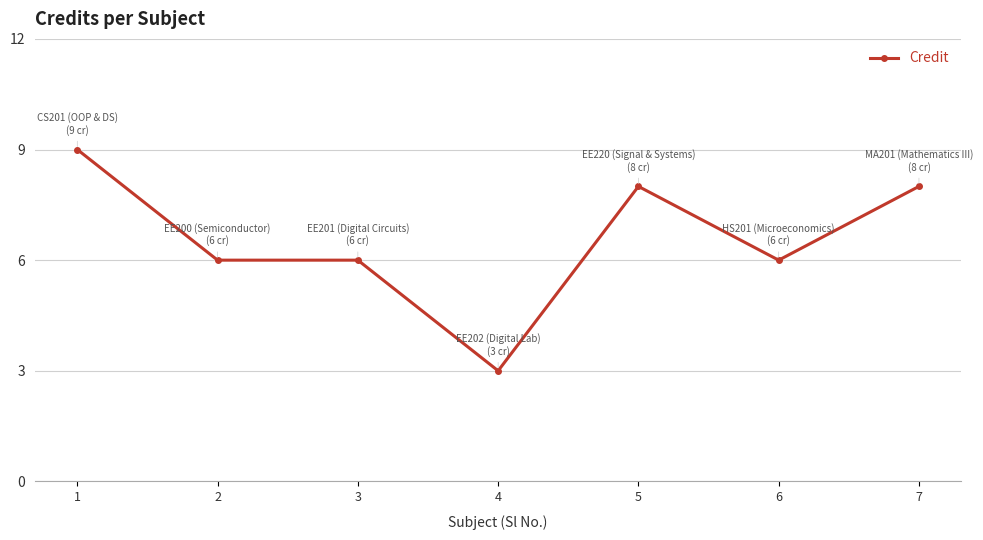

What is the difference between the second highest and second lowest values?

2